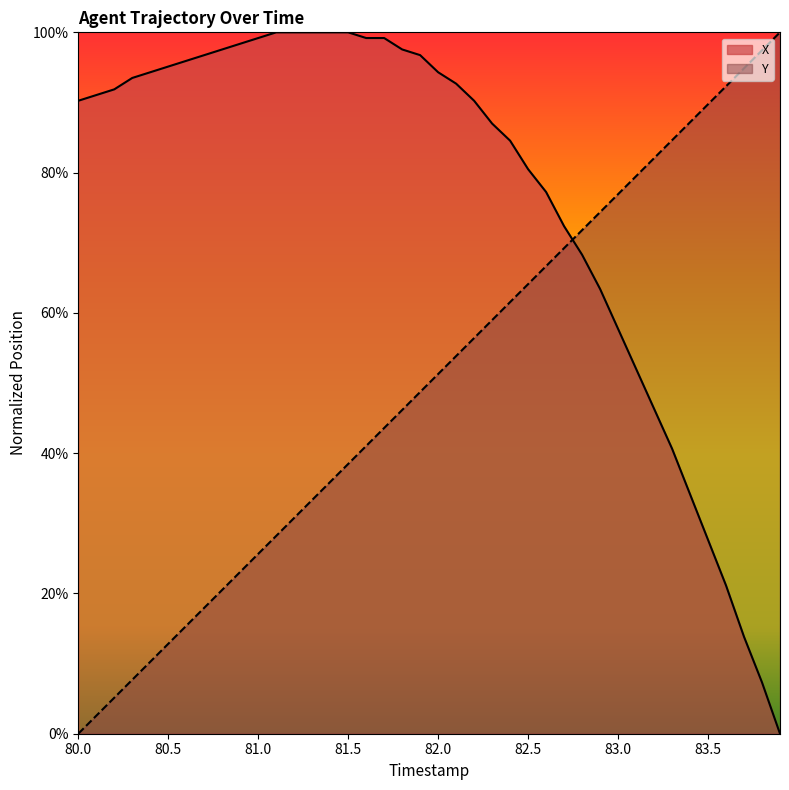

At how many categories does at least one series exceed 44?

40